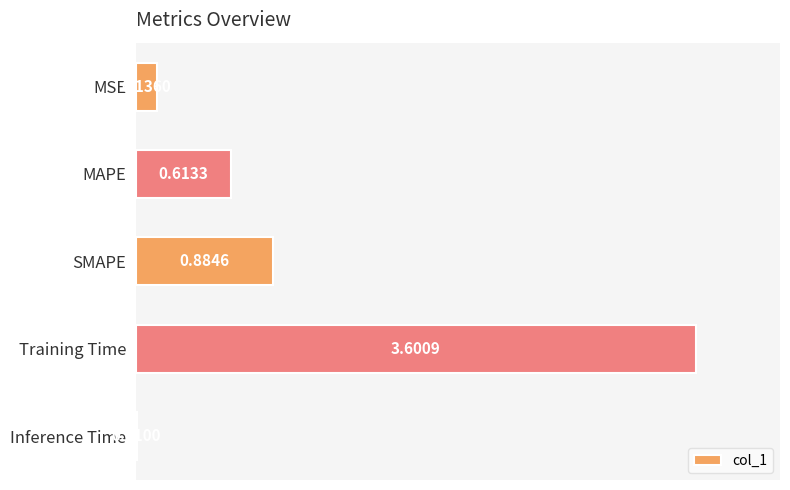

Which category has the highest value across all series?

Training Time